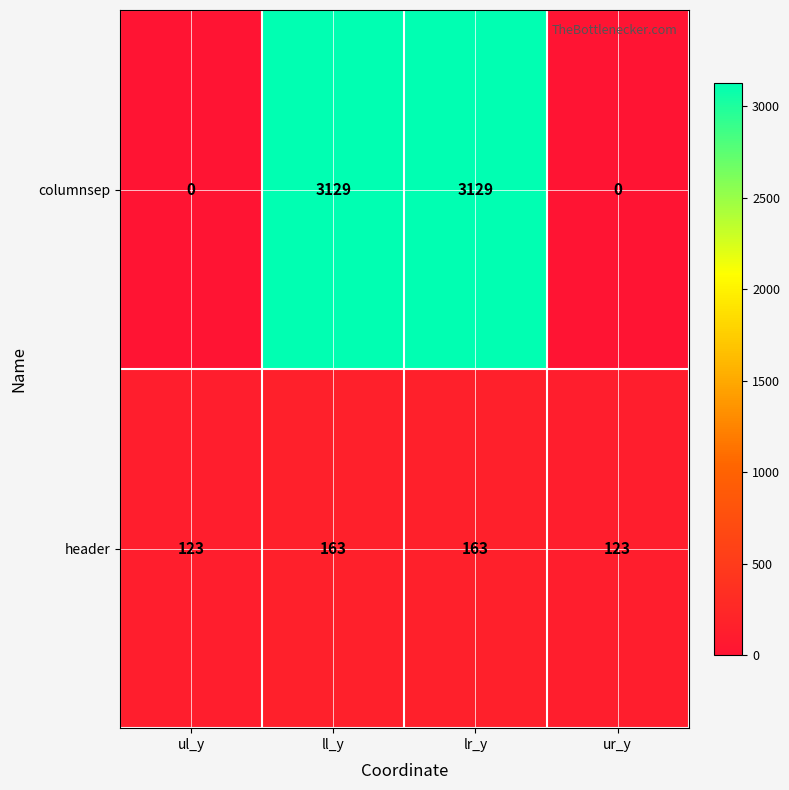

Reading right to left, transcribe all the data shown in this chart.

columnsep: ur_y=0	lr_y=3129	ll_y=3129	ul_y=0
header: ur_y=123	lr_y=163	ll_y=163	ul_y=123